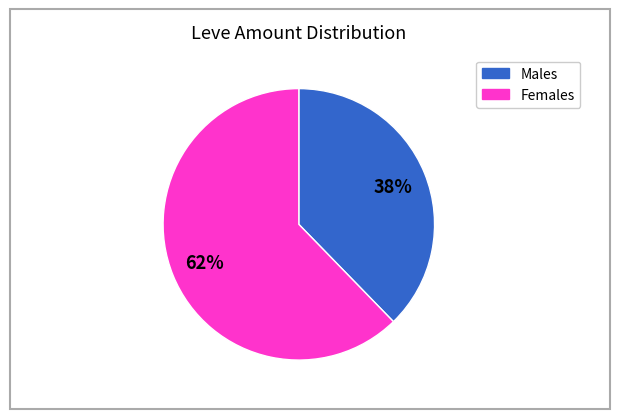

Does any single category account for the majority?

Yes